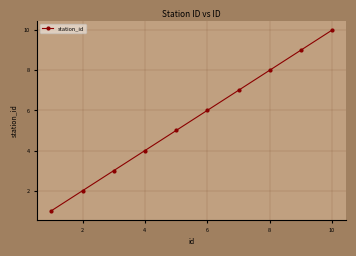

How many values are between 3 and 8?

6